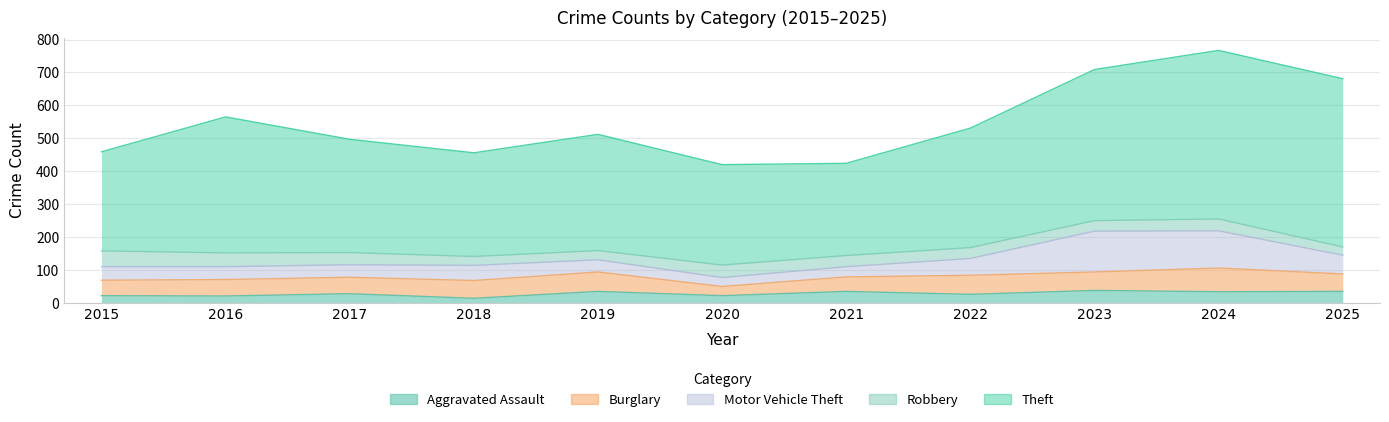

Where is the first local maximum for Burglary?

2019